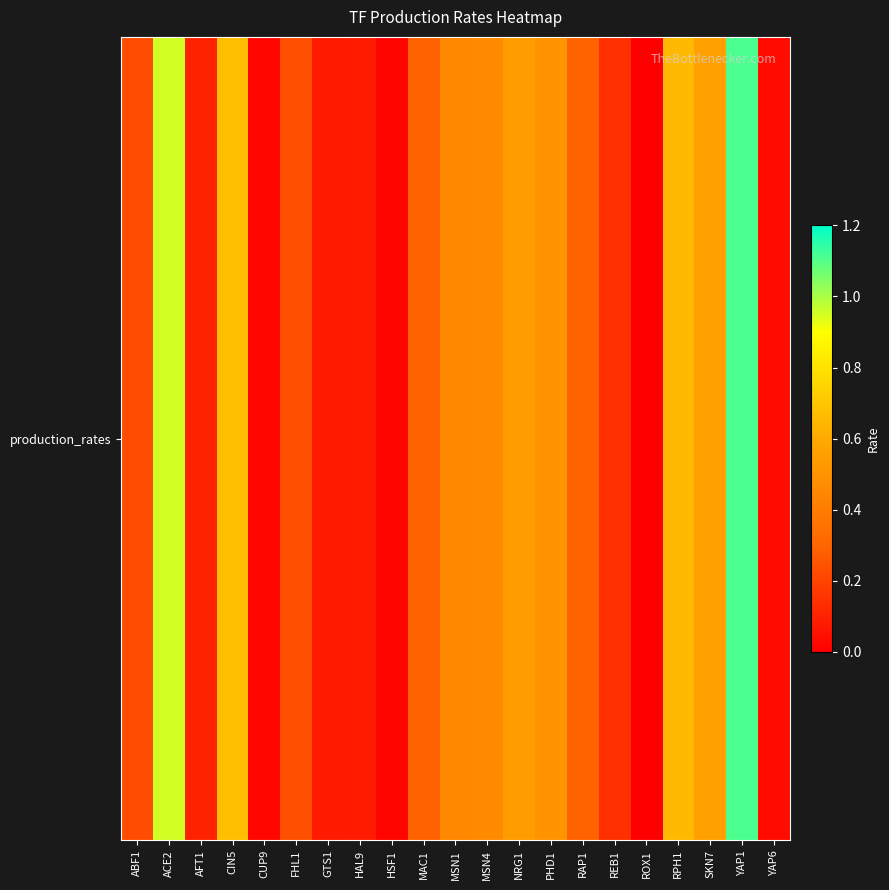

The value at MSN1 is 0.5. True or false?

True